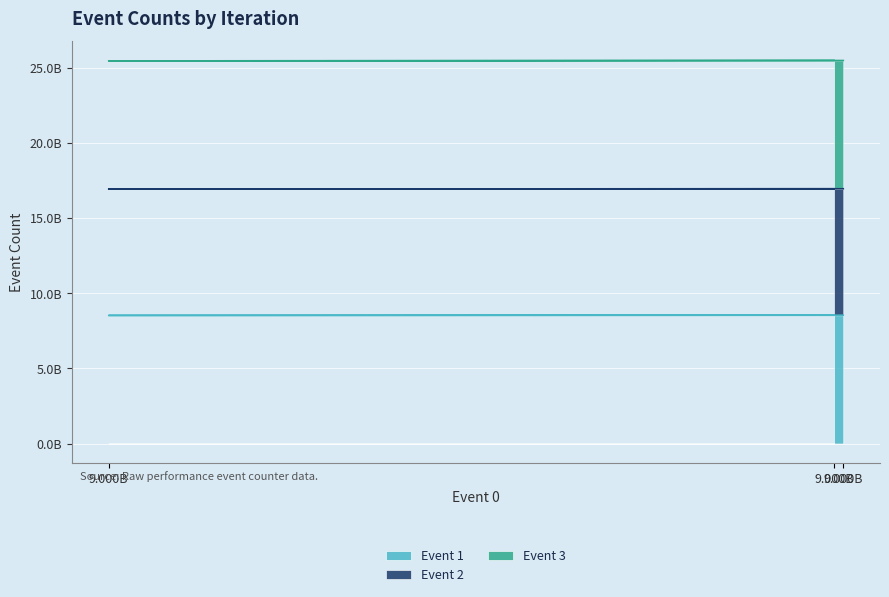

What is the difference between the highest and lowest values at 9.000B?

16947628454